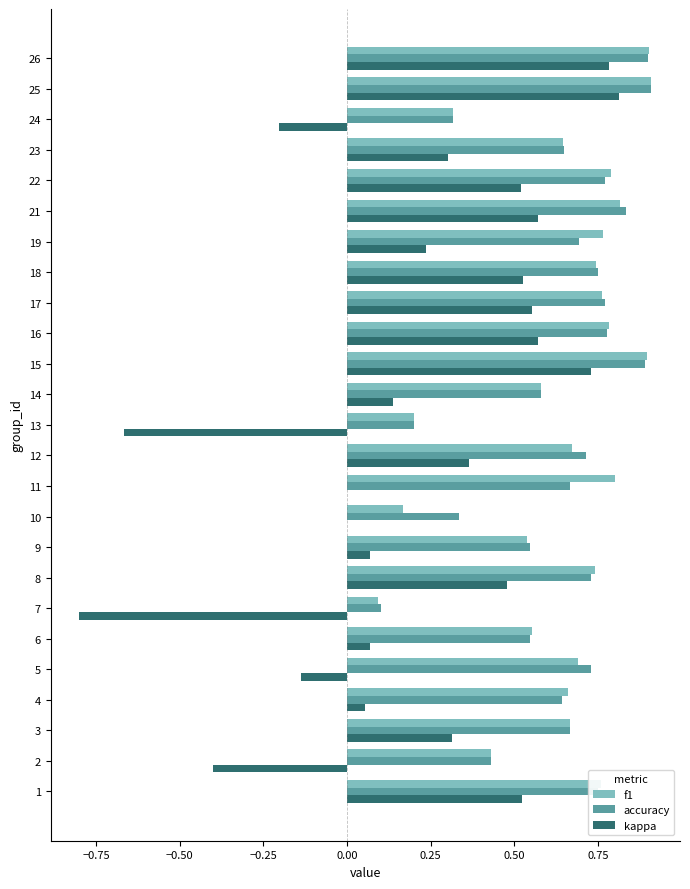

The accuracy series shows 0.5 at 21. True or false?

False